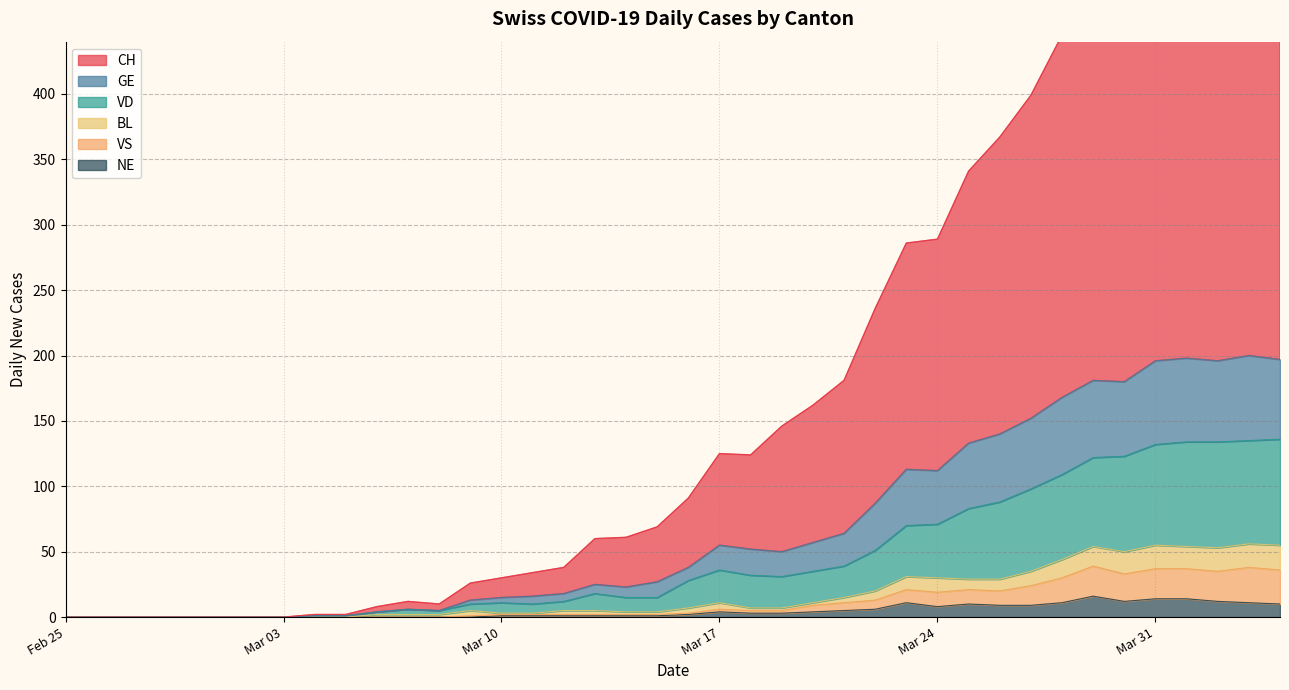

True or false: VS has more than 2 interior local peaks.

False